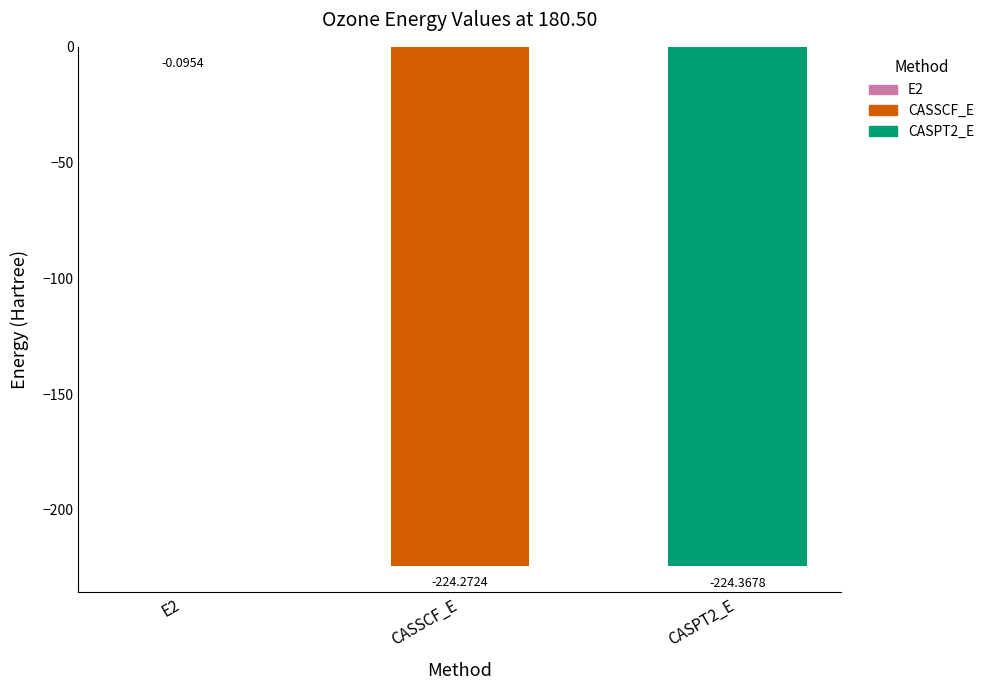

What is the value of the 2nd bar from the left?

-224.3